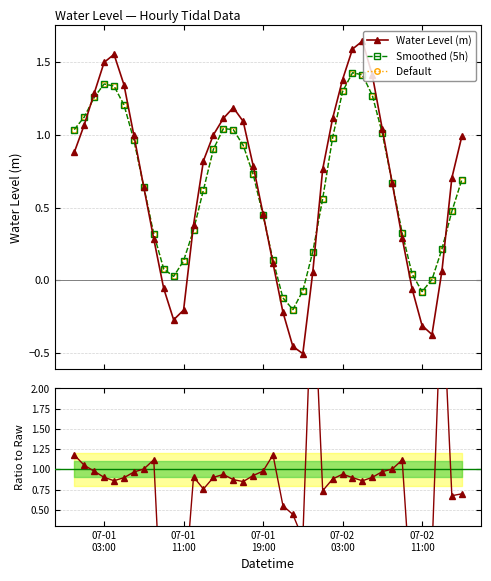

How many lines are shown in the chart?

4